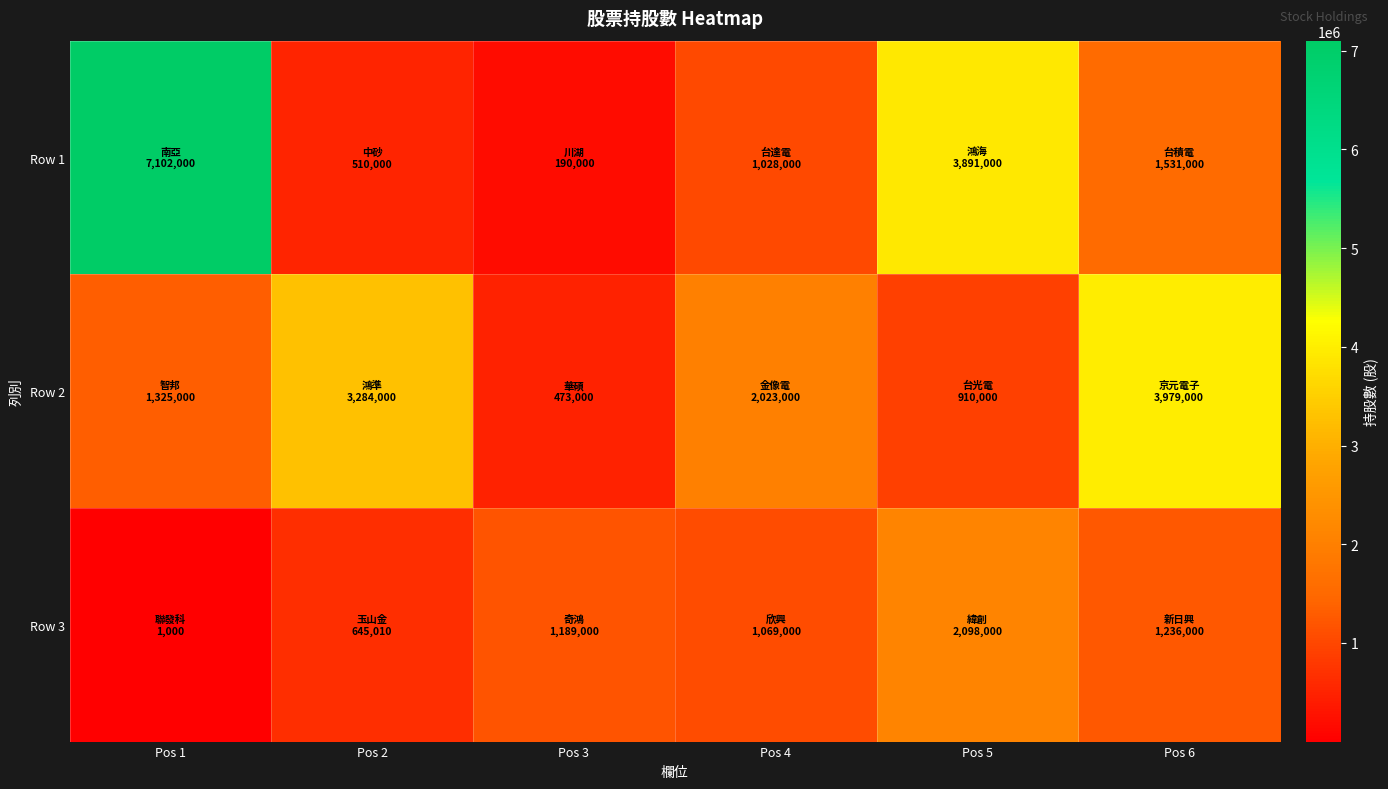

Between Pos 6 and Pos 3, which is larger?

Pos 6